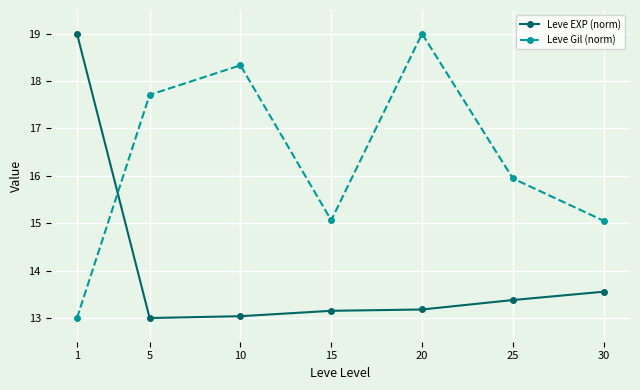

Is it true that Leve Gil (norm) equals 15.1 at 30?

True